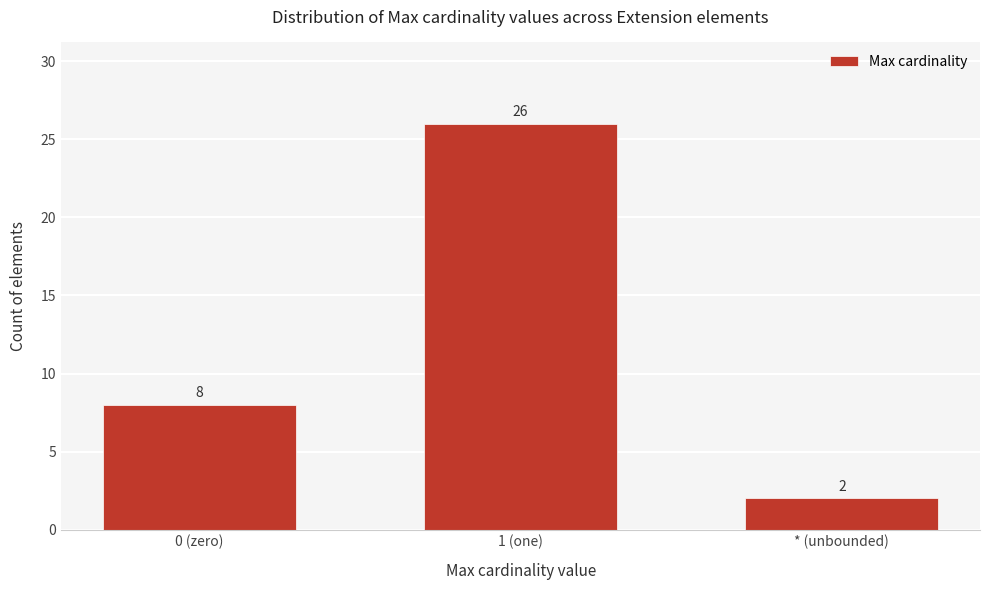

Reading left to right, extract all data points from this chart.

8	26	2